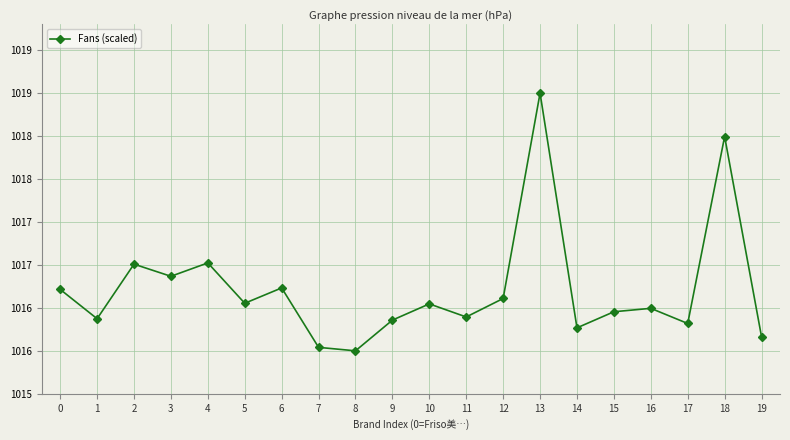

Is it true that the value at 3 is 710.4?

False